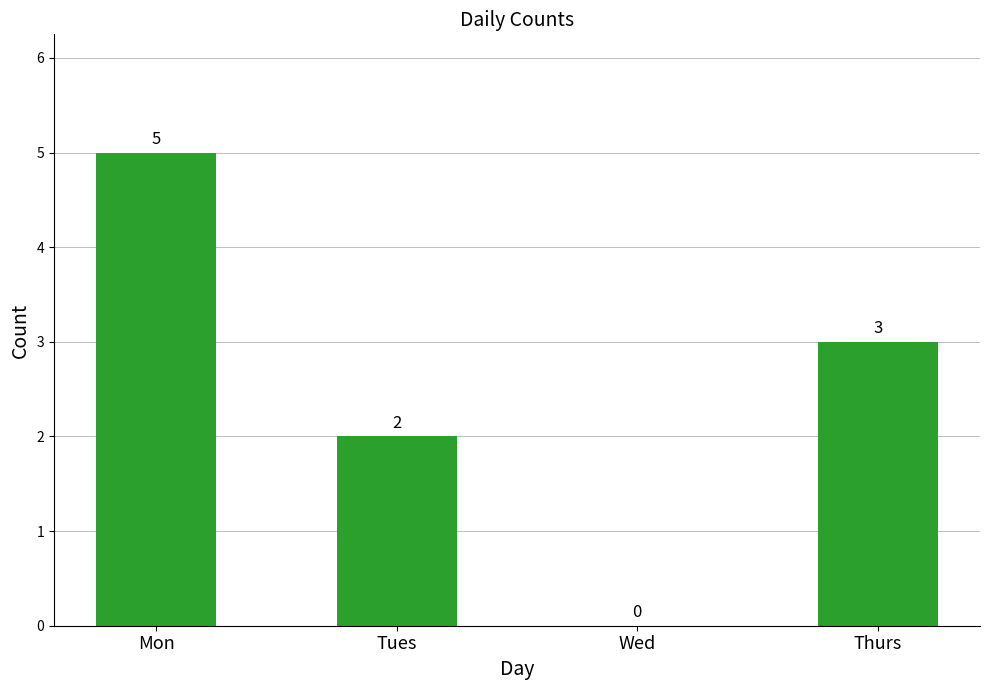

Is it true that the value at Thurs is 5?

False